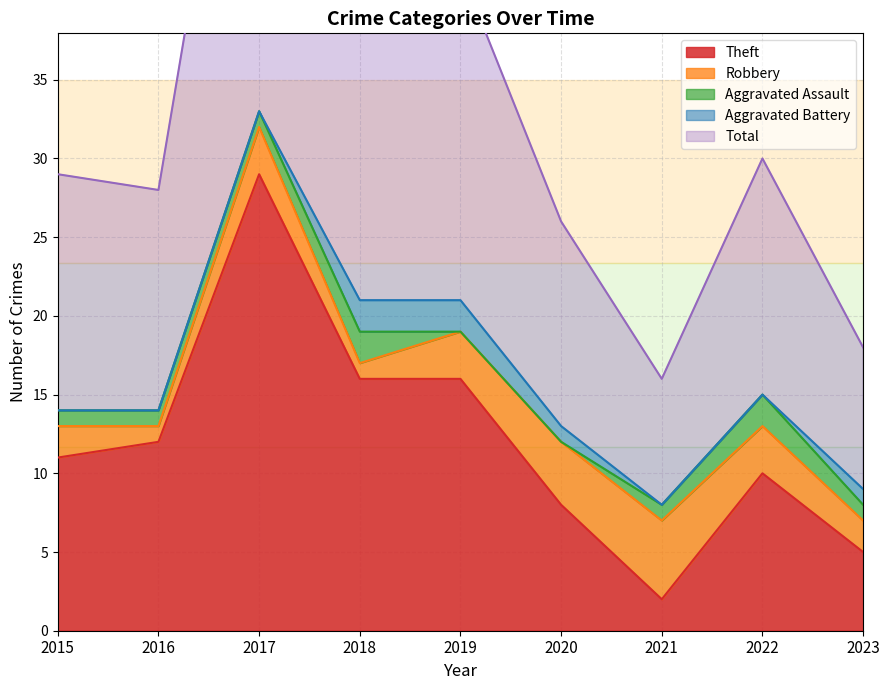

Does the chart display data point markers on the line(s)?

No